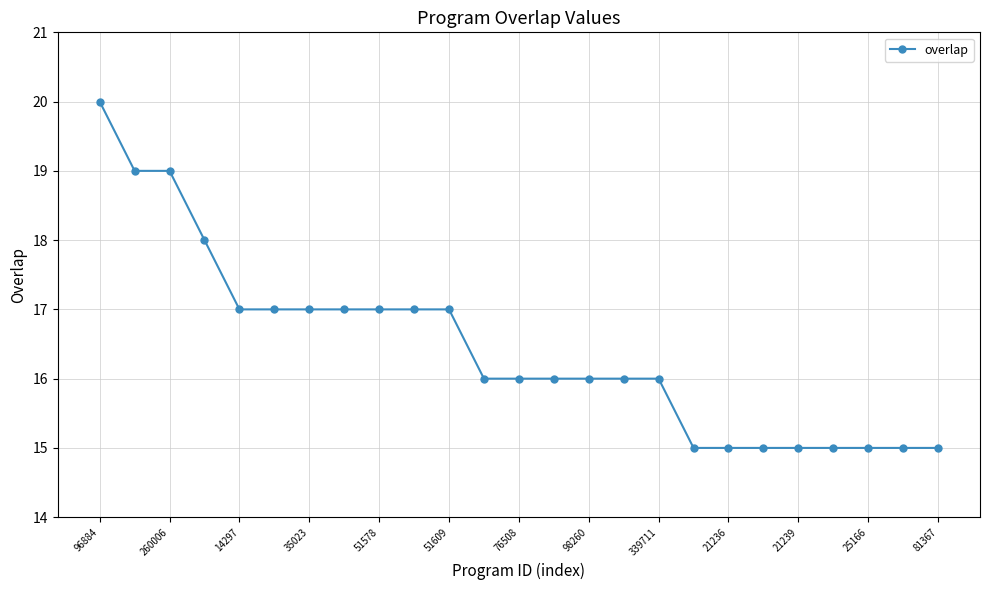

Reading left to right, list all the values displayed in this chart.

20	19	19	18	17	17	17	17	17	17	17	16	16	16	16	16	16	15	15	15	15	15	15	15	15